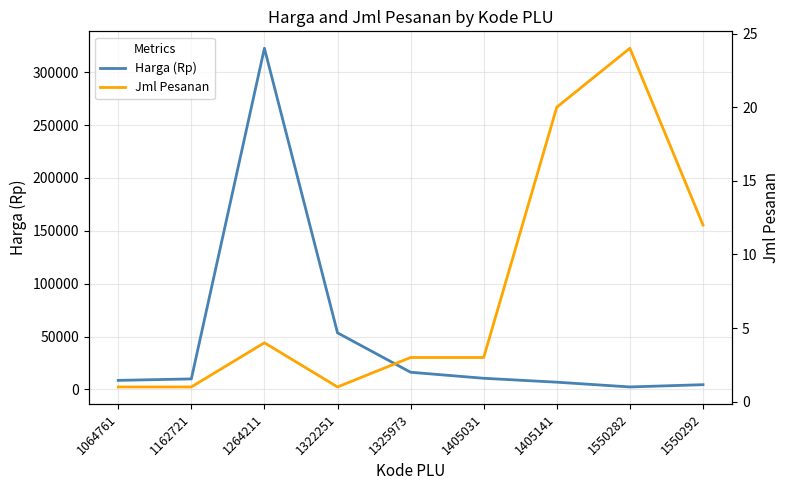

Reading left to right, list all the values displayed in this chart.

Harga (Rp): 1064761=8500	1162721=9900	1264211=322700	1322251=53500	1325973=16200	1405031=10500	1405141=6800	1550282=2300	1550292=4450
Jml Pesanan: 1064761=1	1162721=1	1264211=4	1322251=1	1325973=3	1405031=3	1405141=20	1550282=24	1550292=12